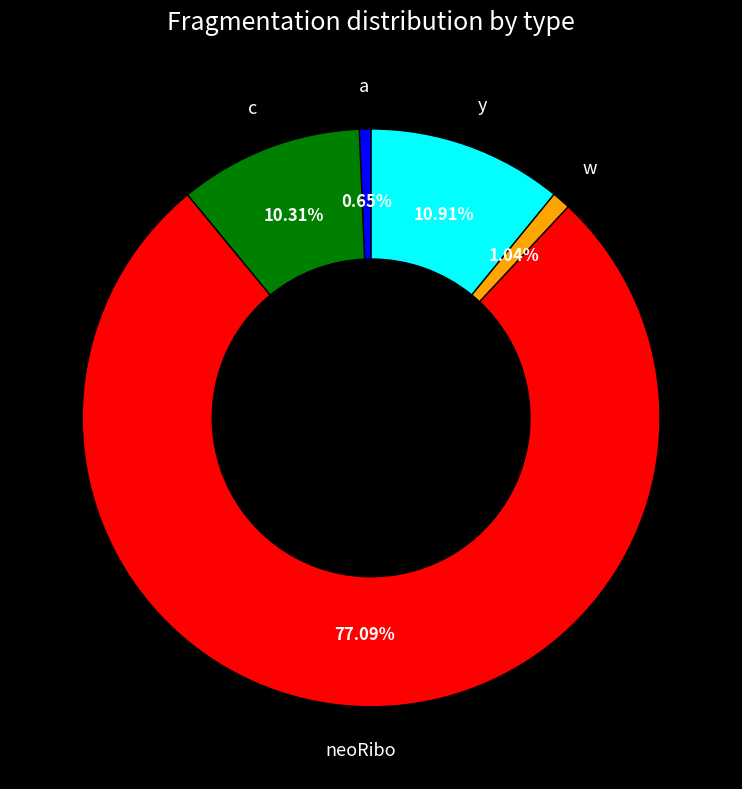

Which has a higher value, c or w?

c